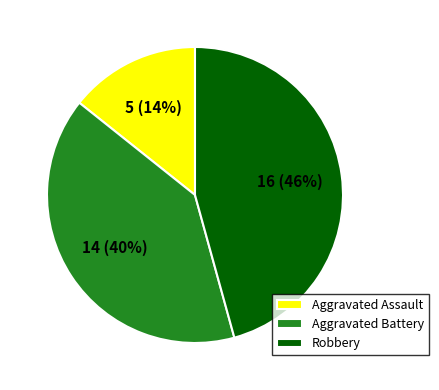

To the nearest percent, what portion does Robbery represent?

46%